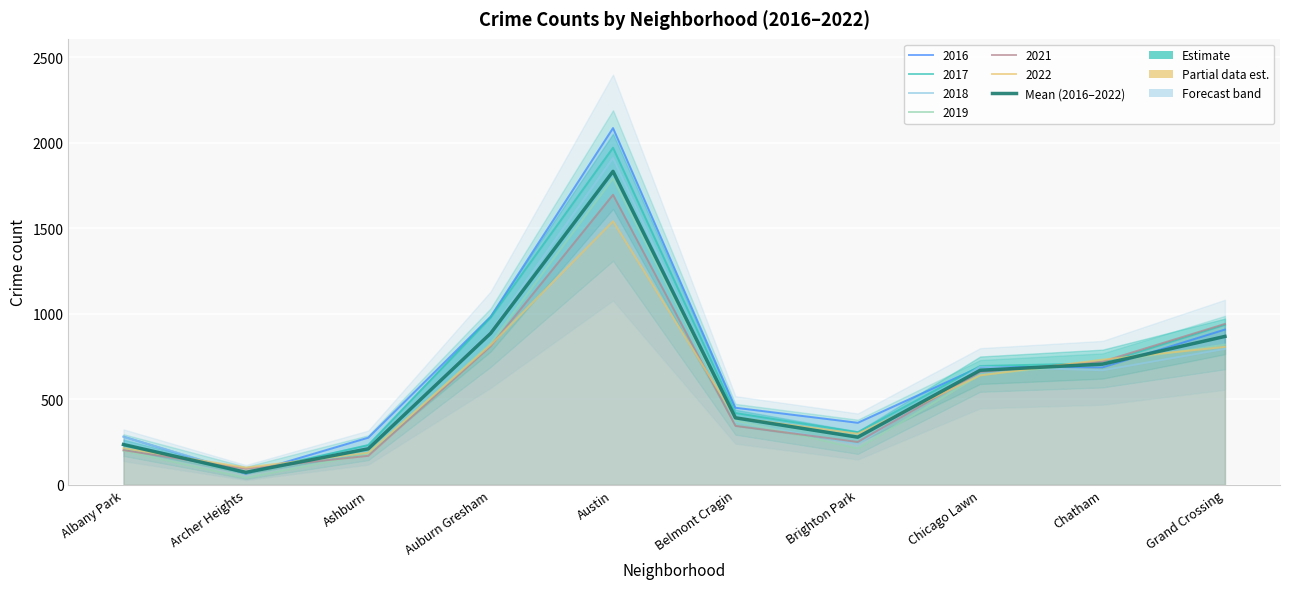

List the labels in order of value, largest first.

Austin, Auburn Gresham, Grand Crossing, Chatham, Chicago Lawn, Belmont Cragin, Brighton Park, Albany Park, Ashburn, Archer Heights